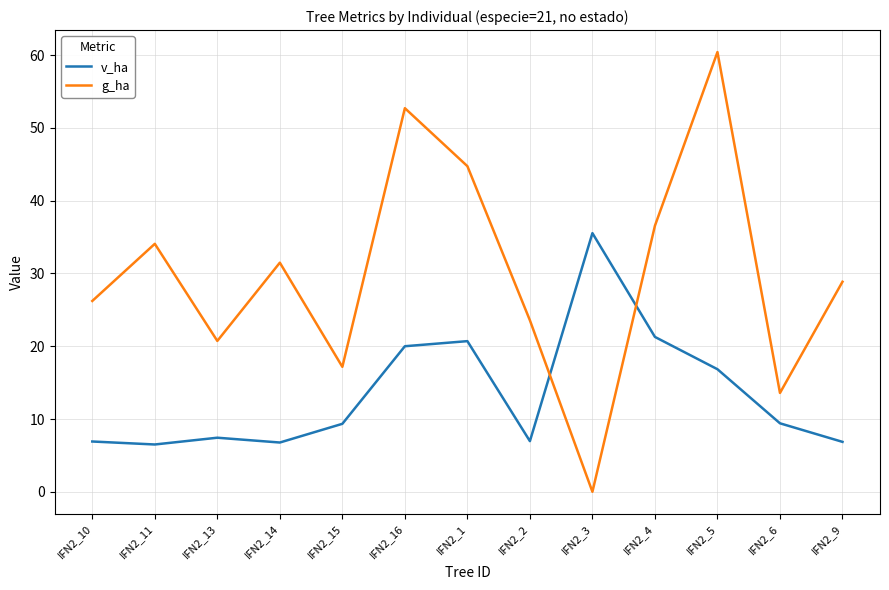

Where do g_ha and v_ha first cross each other?

IFN2_2 and IFN2_3